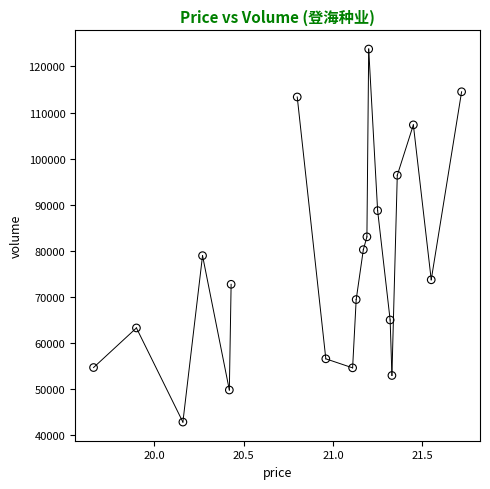

What is the range of Y values (max minus min)?

80923